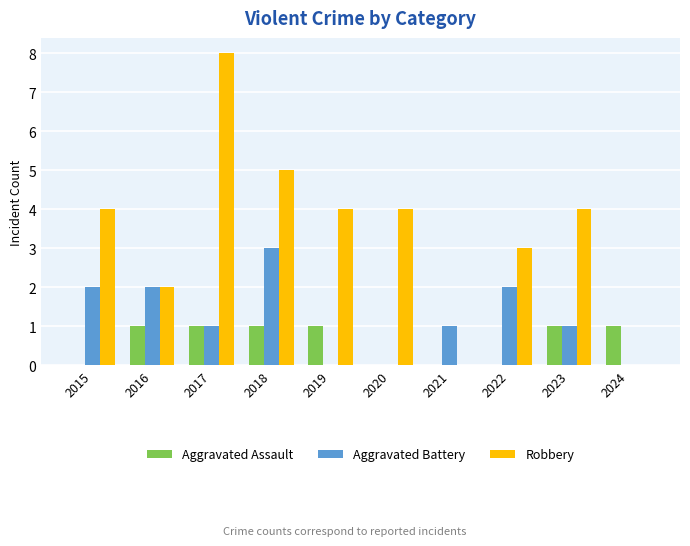

What is the sum of the Robbery values at 2016 and 2020?

6